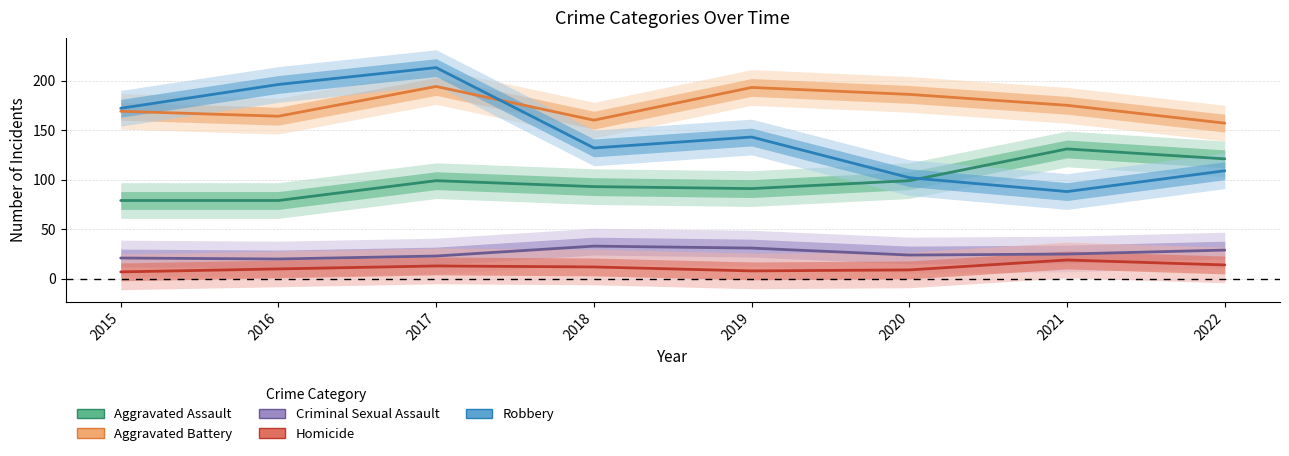

Is this an area chart (filled region under the line)?

No